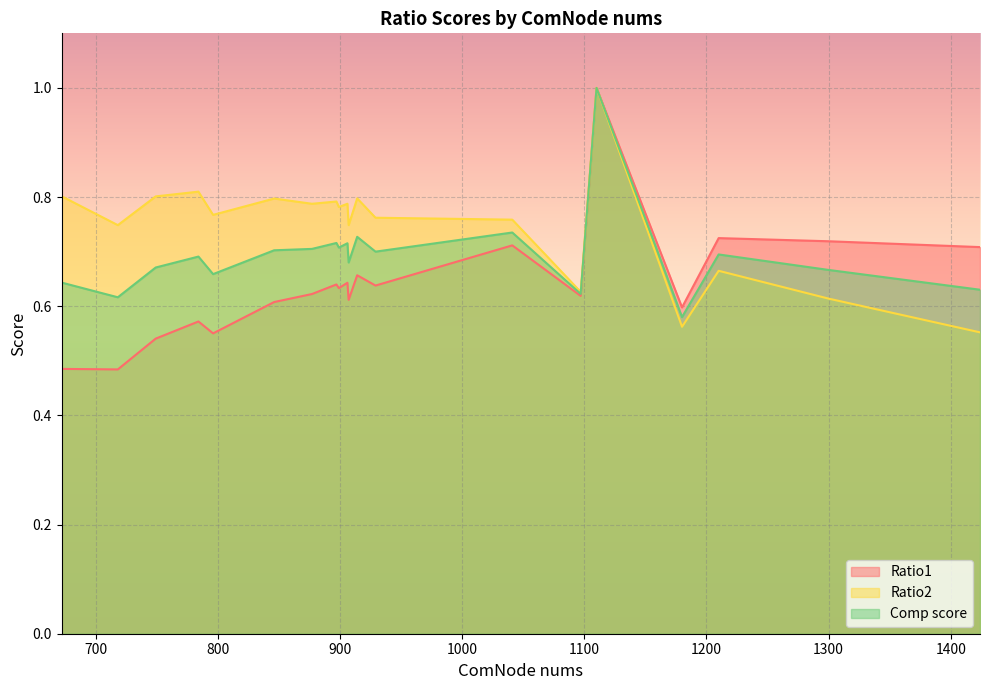

At which label does Ratio1 reach its minimum?

718